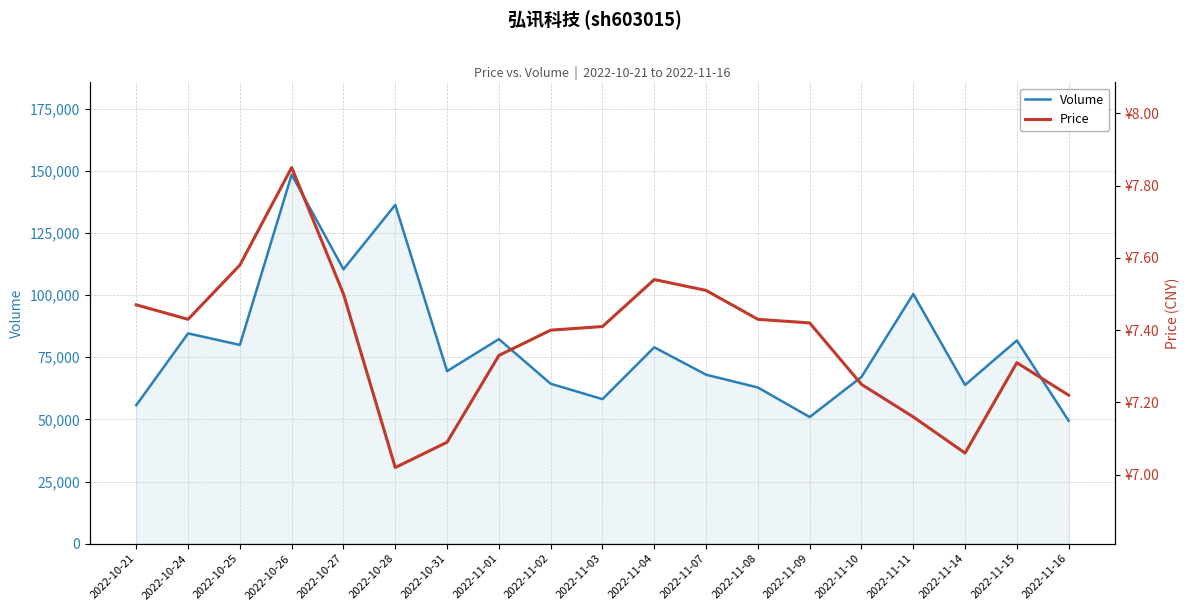

Which series has the largest range (max minus min)?

volume